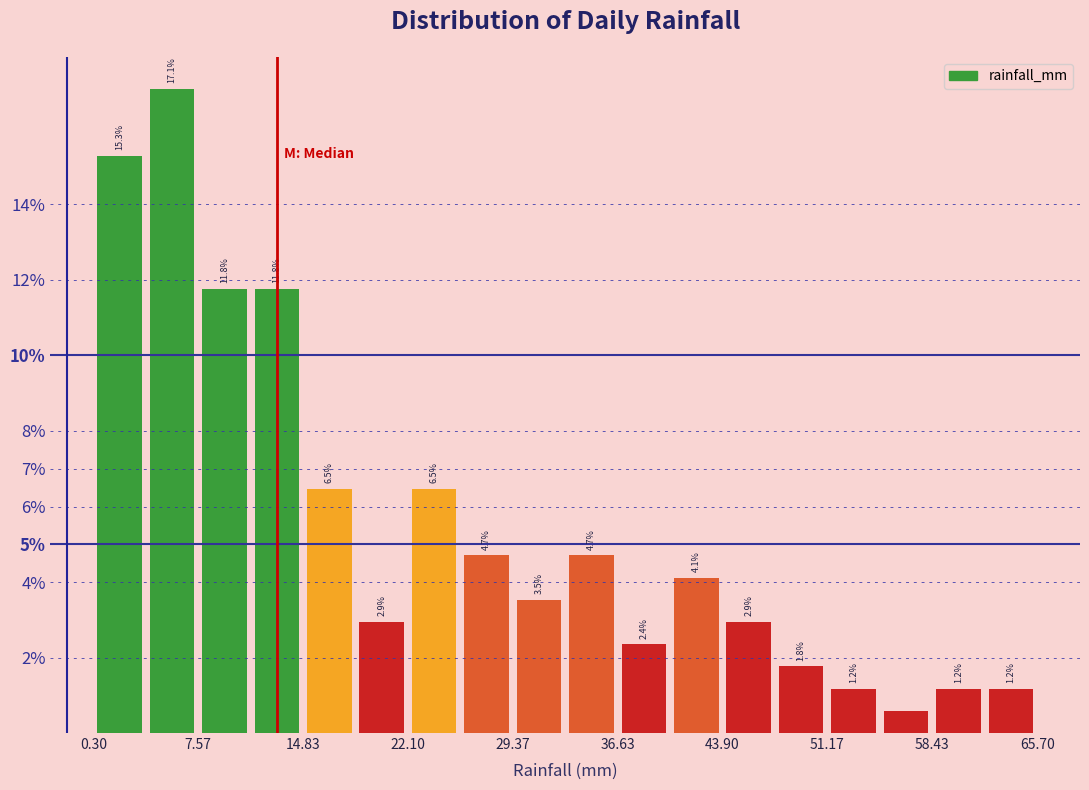

Around what value on the x-axis is the tallest bar? Give the approximate position of its centre, as read against the axis.

6